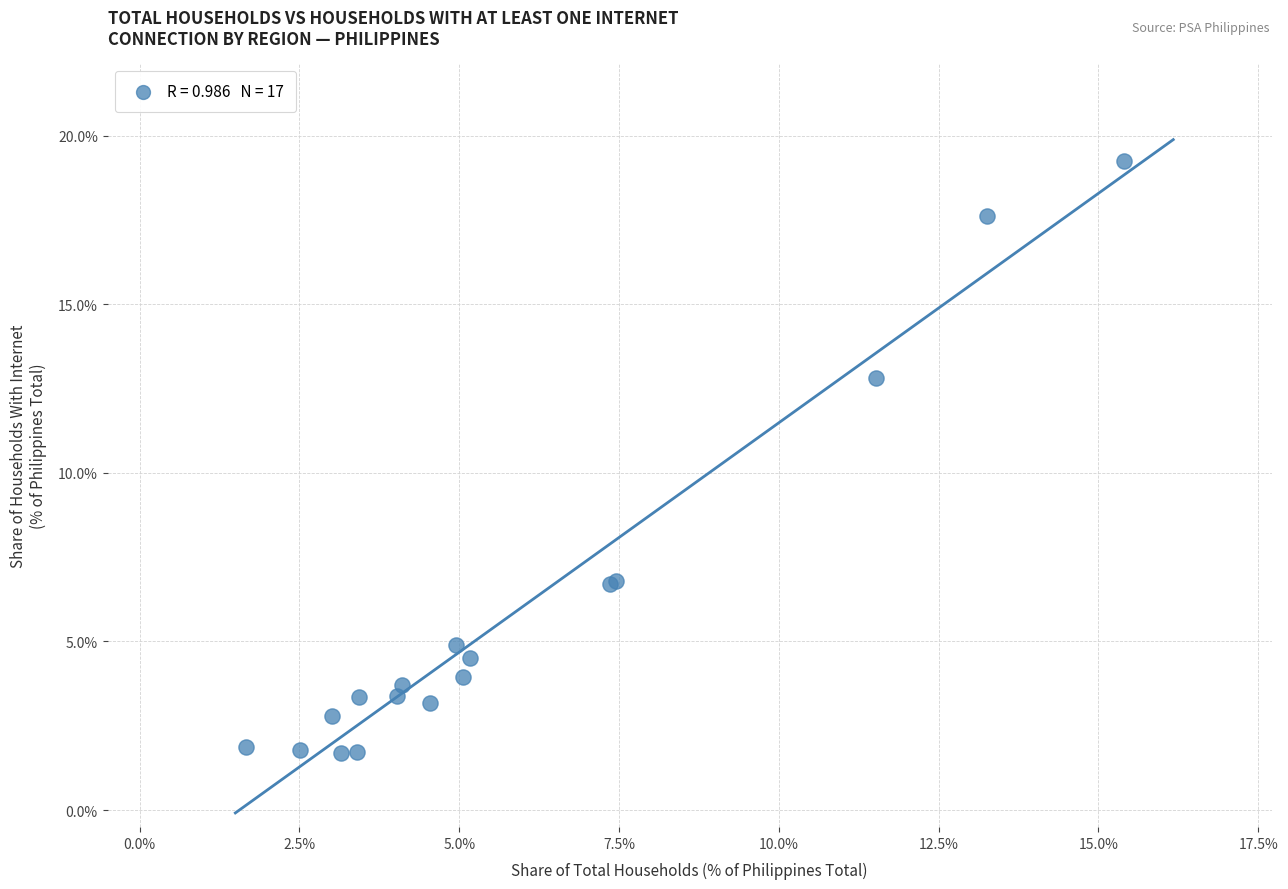

What Y value in the scatter plot is closest to 10?

12.8